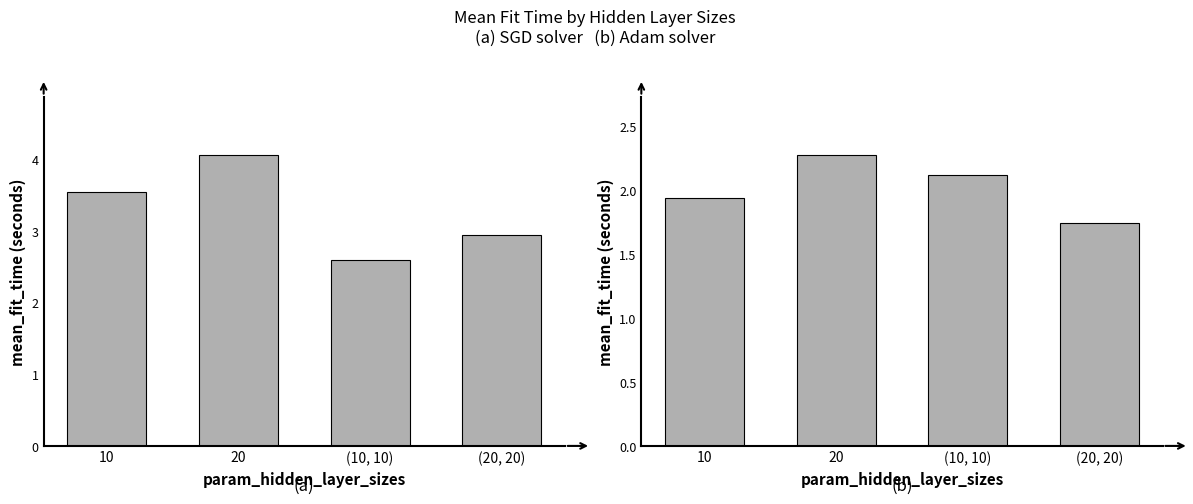

Reading left to right, what are all the values shown in this chart?

sgd: 10=3.5	20=4.1	(10, 10)=2.6	(20, 20)=2.9
adam: 10=1.9	20=2.3	(10, 10)=2.1	(20, 20)=1.7